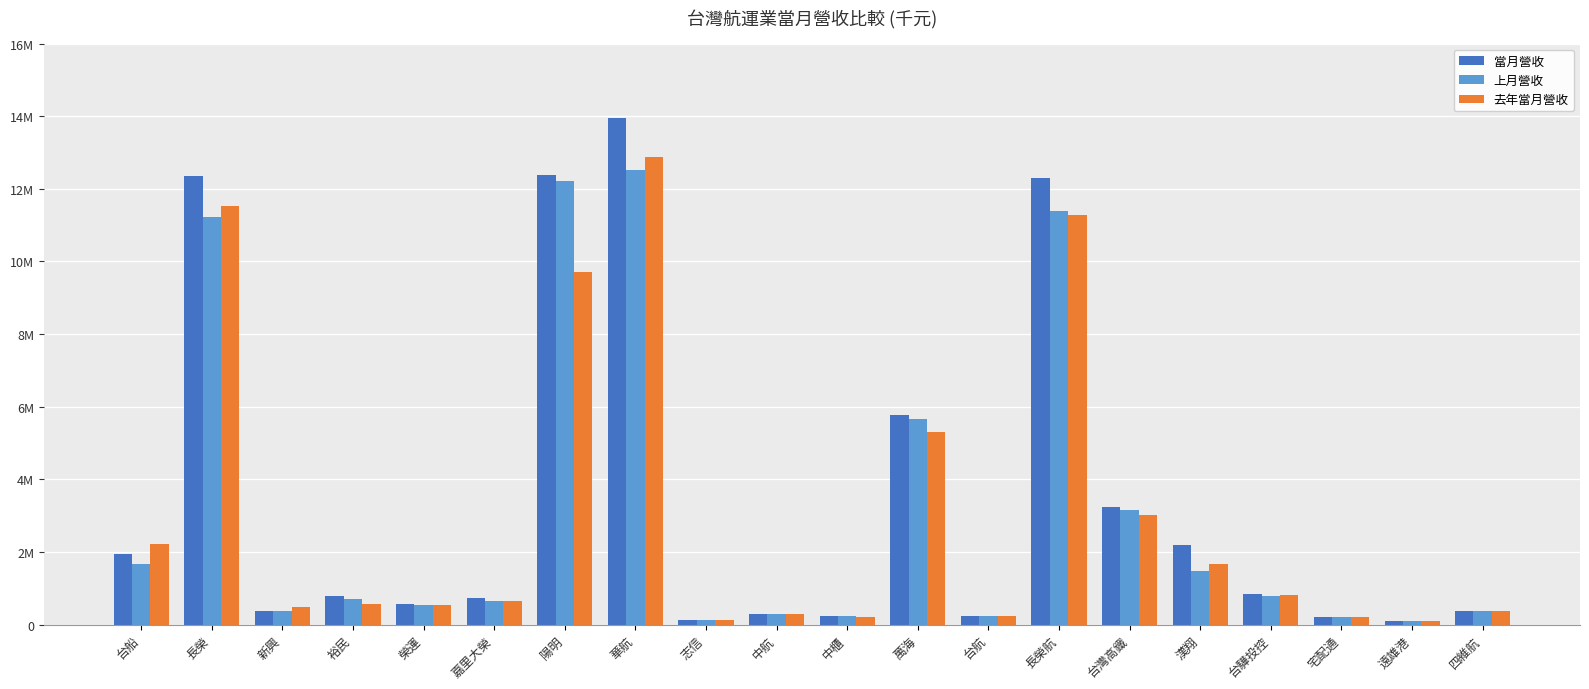

What is the sum of all 上月營收 values?

64030268